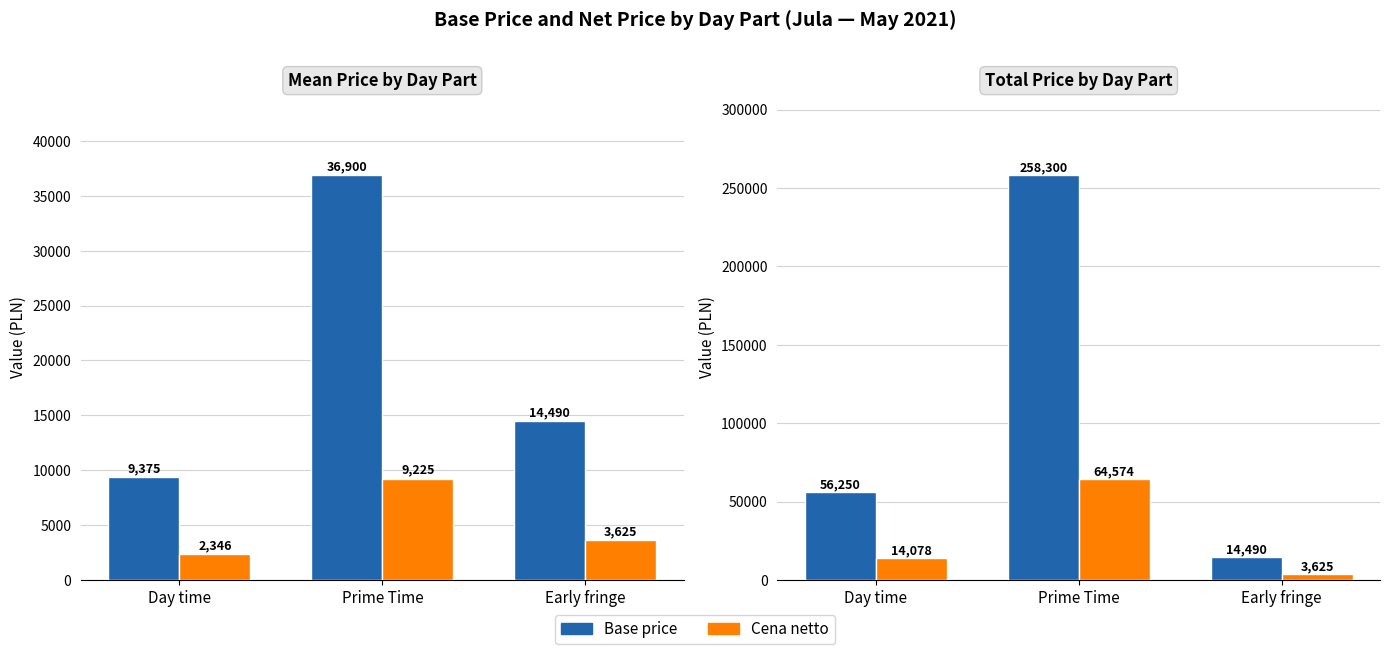

Where does the Cena netto (mean) series first go above 3624?

Prime Time